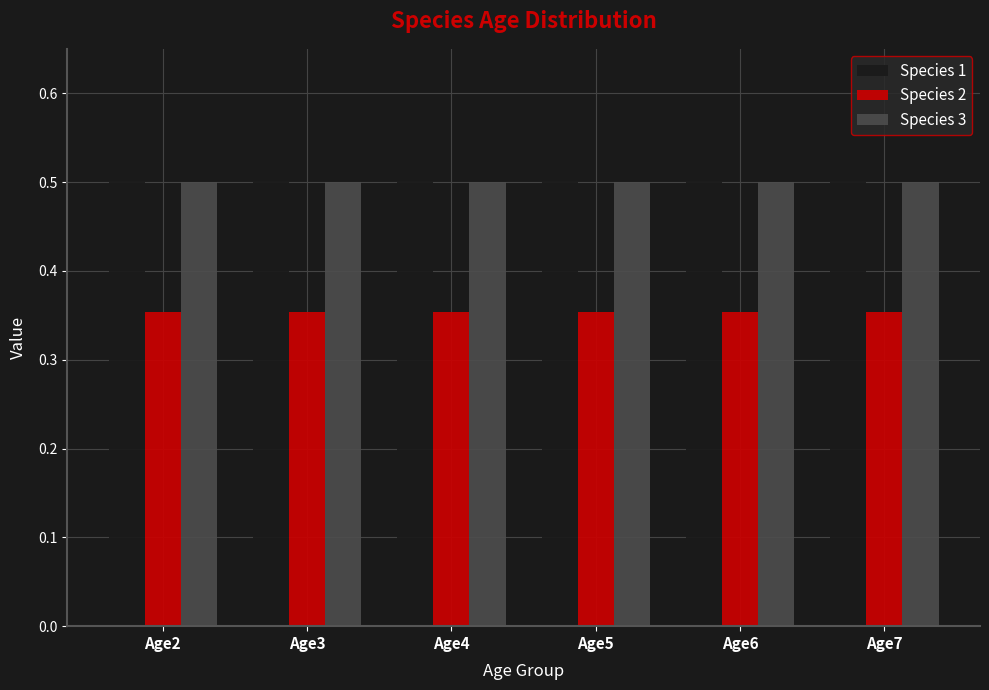

What is the spread (max minus min) of values at Age5?

0.1